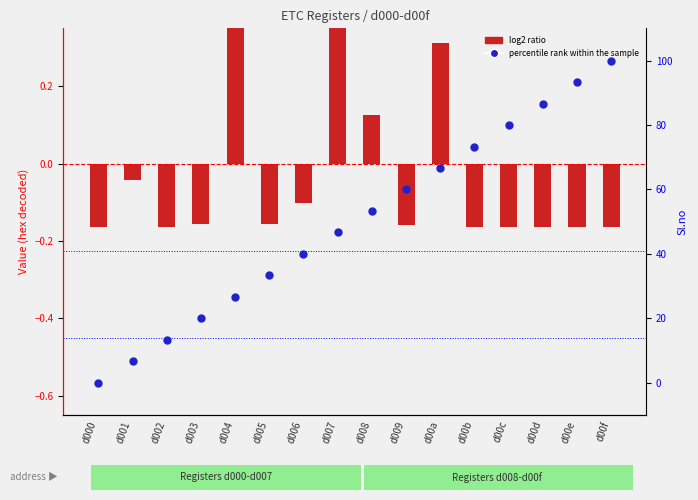

Which series has the widest spread of Y values?

percentile rank within the sample